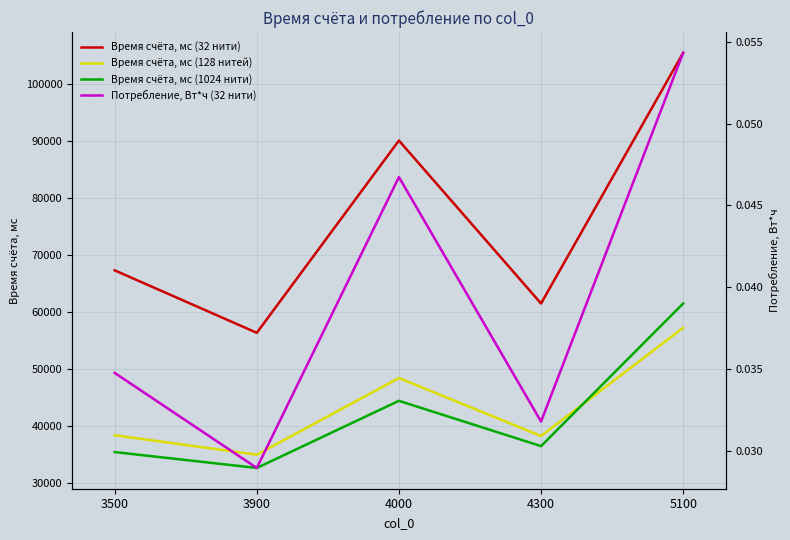

How many interior local peaks does the Время счёта, мс (1024 нити) series have?

1